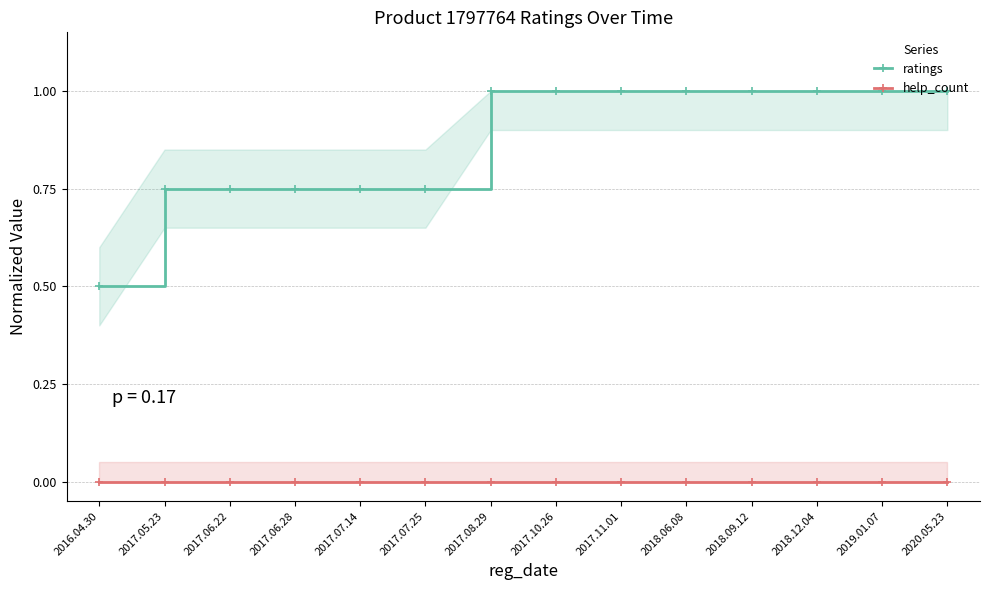

List the series in order of their peak value, lowest first.

help_count, ratings